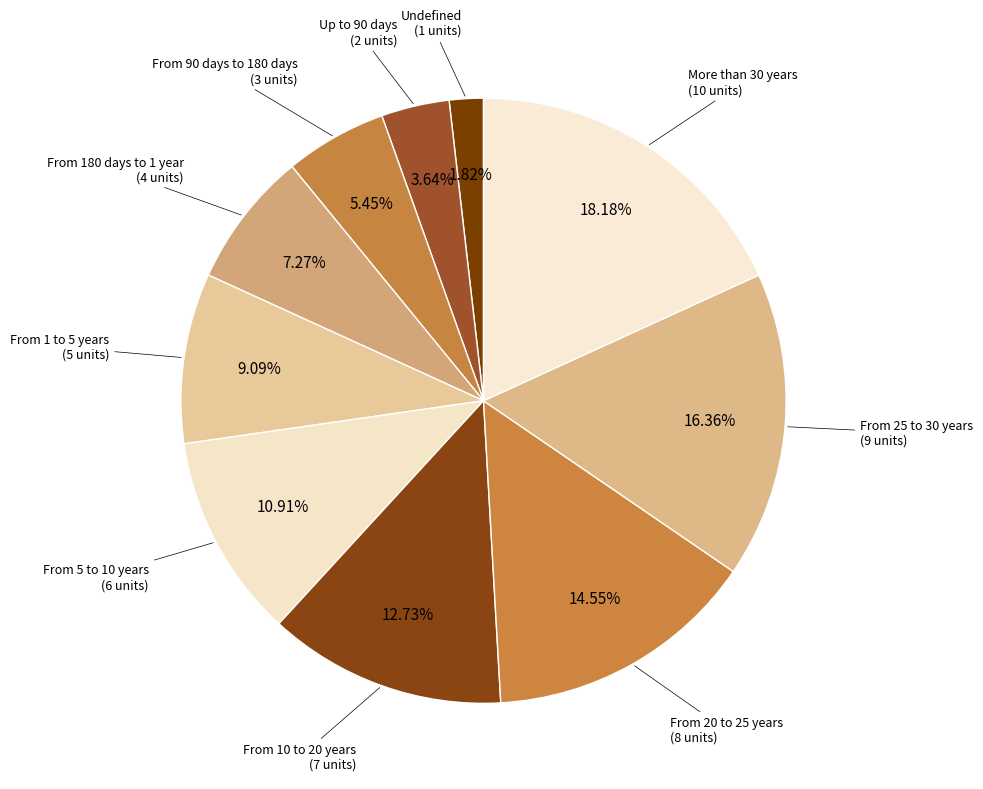

True or false: From 25 to 30 years accounts for 3% of the total.

False